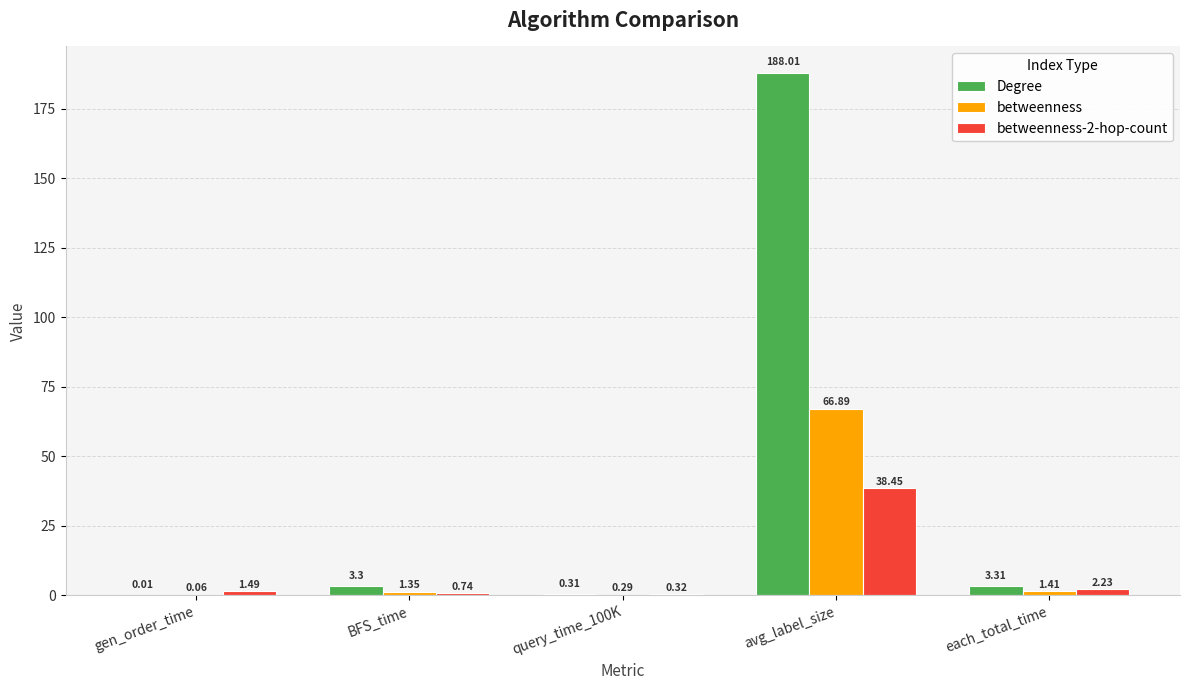

At which label is betweenness closest to 33?

each_total_time